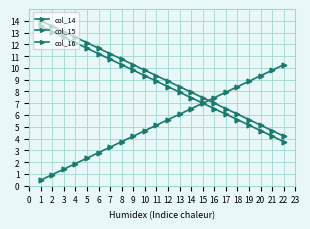

Reading right to left, extract all data points from this chart.

col_14: 22=10.3	21=9.8	20=9.3	19=8.9	18=8.4	17=7.9	16=7.5	15=7.0	14=6.5	13=6.1	12=5.6	11=5.1	10=4.7	9=4.2	8=3.7	7=3.3	6=2.8	5=2.3	4=1.9	3=1.4	2=0.9	1=0.5
col_15: 22=3.7	21=4.2	20=4.7	19=5.1	18=5.6	17=6.1	16=6.5	15=7.0	14=7.5	13=7.9	12=8.4	11=8.9	10=9.3	9=9.8	8=10.3	7=10.7	6=11.2	5=11.7	4=12.1	3=12.6	2=13.1	1=13.5
col_16: 22=4.2	21=4.7	20=5.1	19=5.6	18=6.1	17=6.5	16=7.0	15=7.5	14=7.9	13=8.4	12=8.9	11=9.3	10=9.8	9=10.3	8=10.7	7=11.2	6=11.7	5=12.1	4=12.6	3=13.1	2=13.5	1=14.0